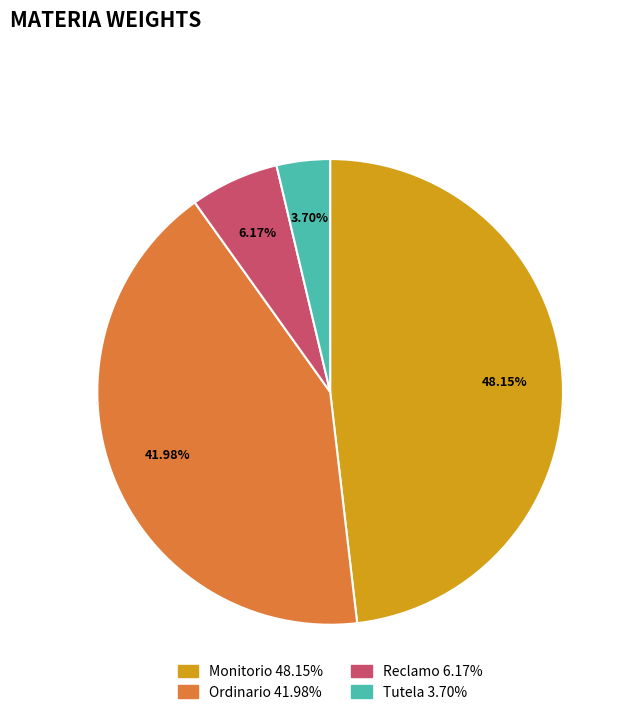

To the nearest percent, what percentage of the pie is Tutela?

4%